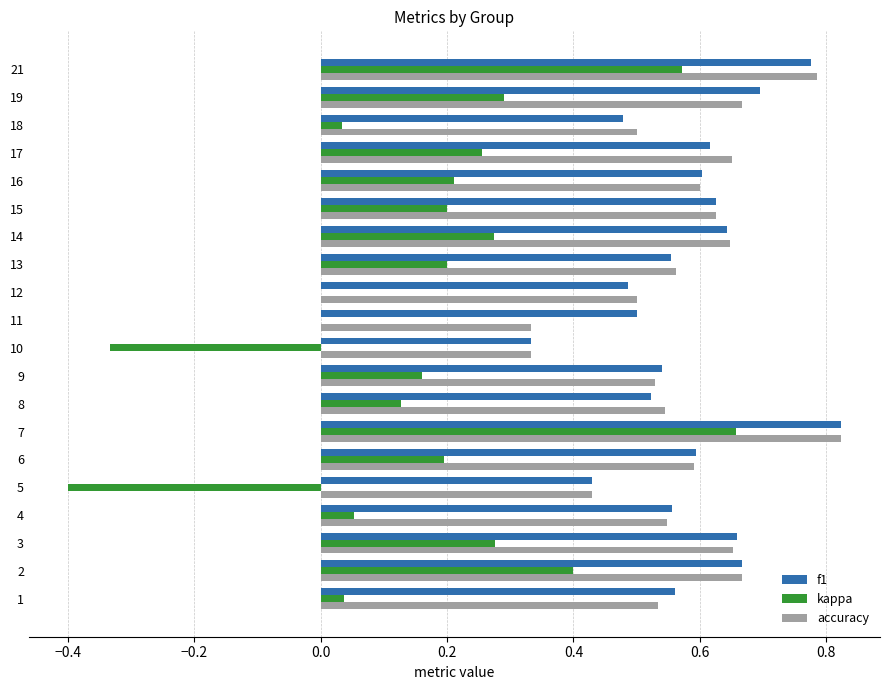

Which series changed the most between 2 and 16?

kappa